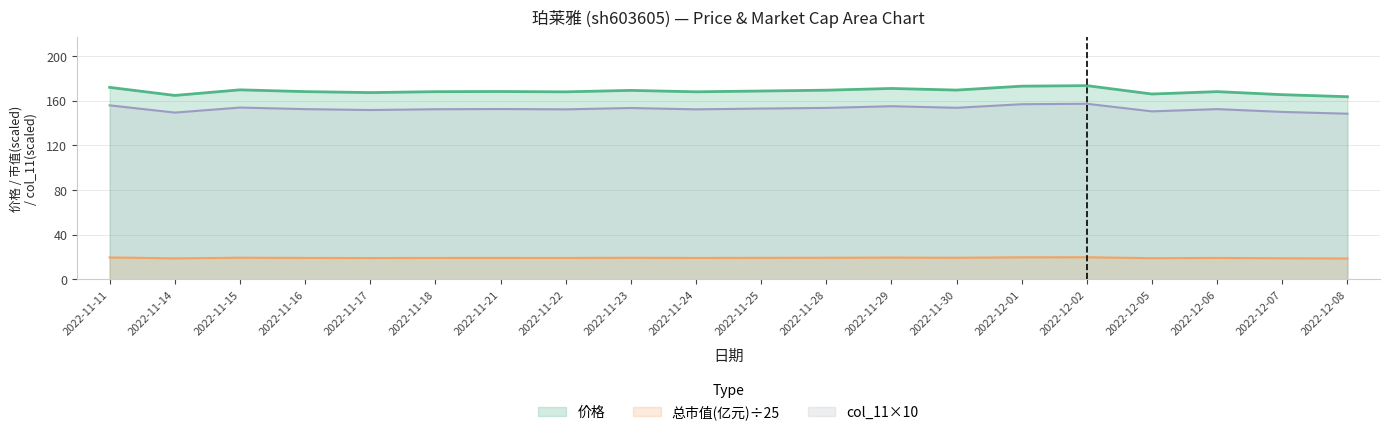

True or false: col_11 has a value of 155.1 at 2022-11-29.

True